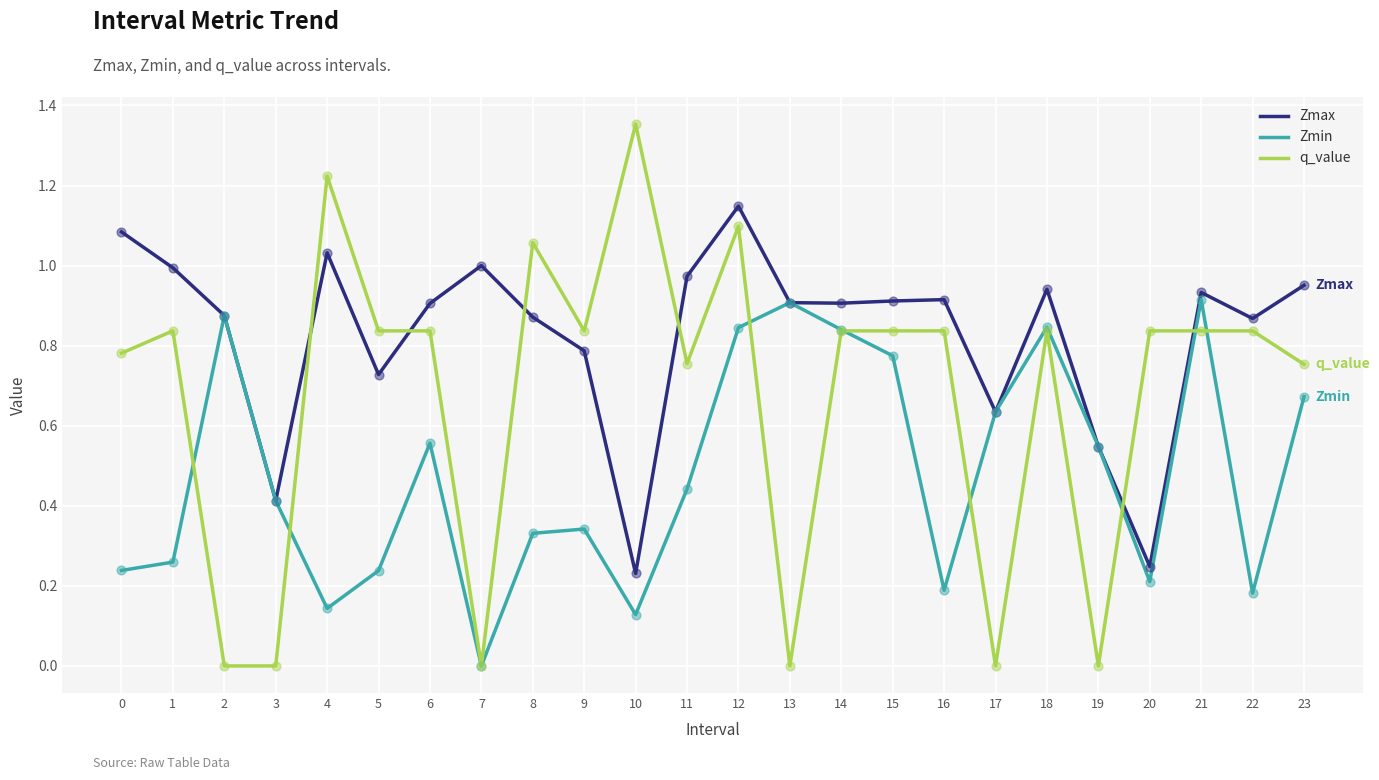

Which series has the largest range (max minus min)?

q_value